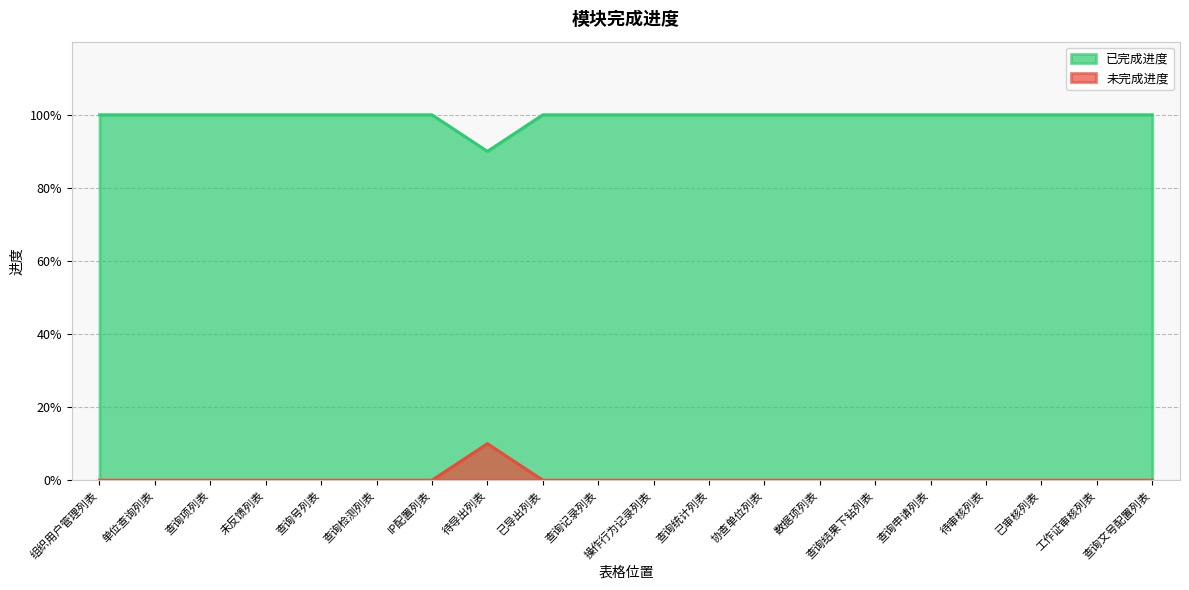

At which category does 未完成进度 reach its first local peak?

待导出列表